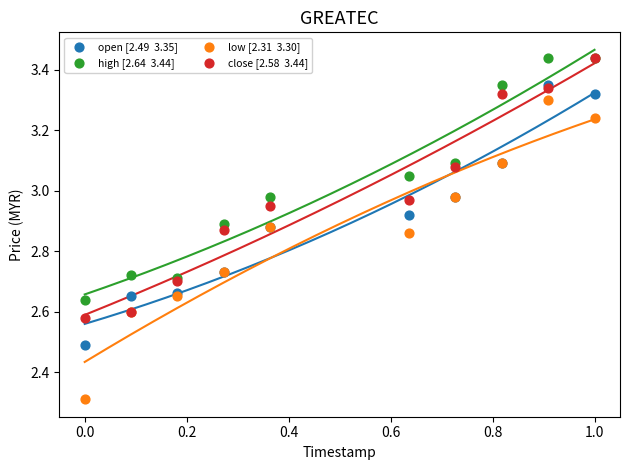

Across all series, what Y value is closest to 2?

2.3